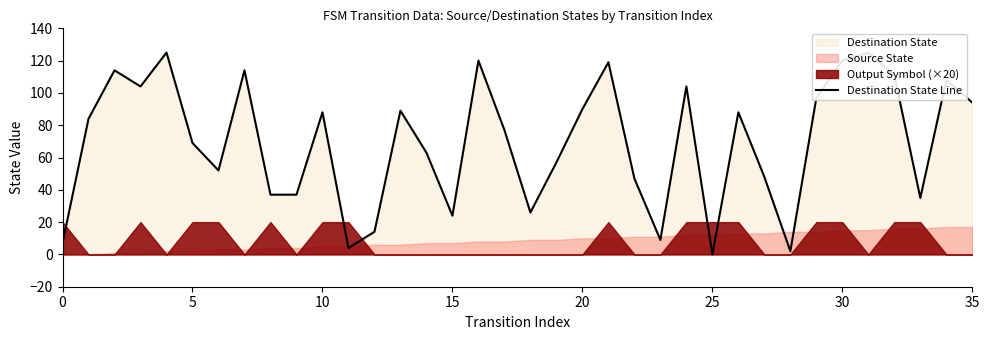

What is the label of the 22nd point from the right?

14